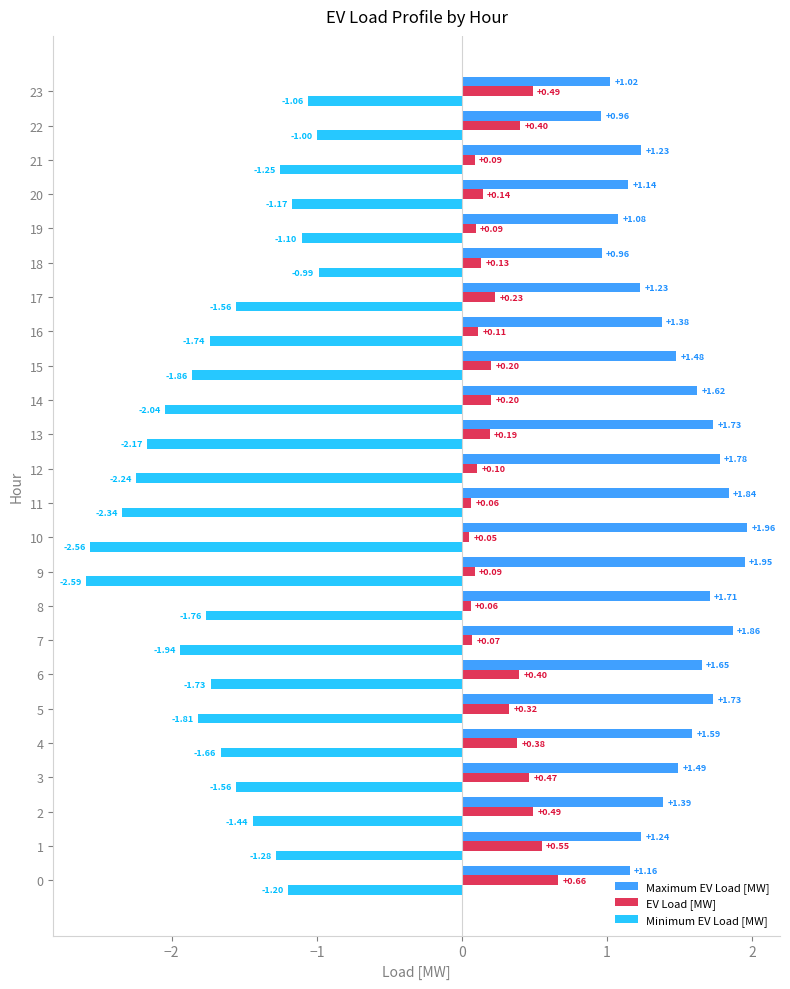

Between 0 and 11, which series saw the biggest shift?

Minimum EV Load [MW]